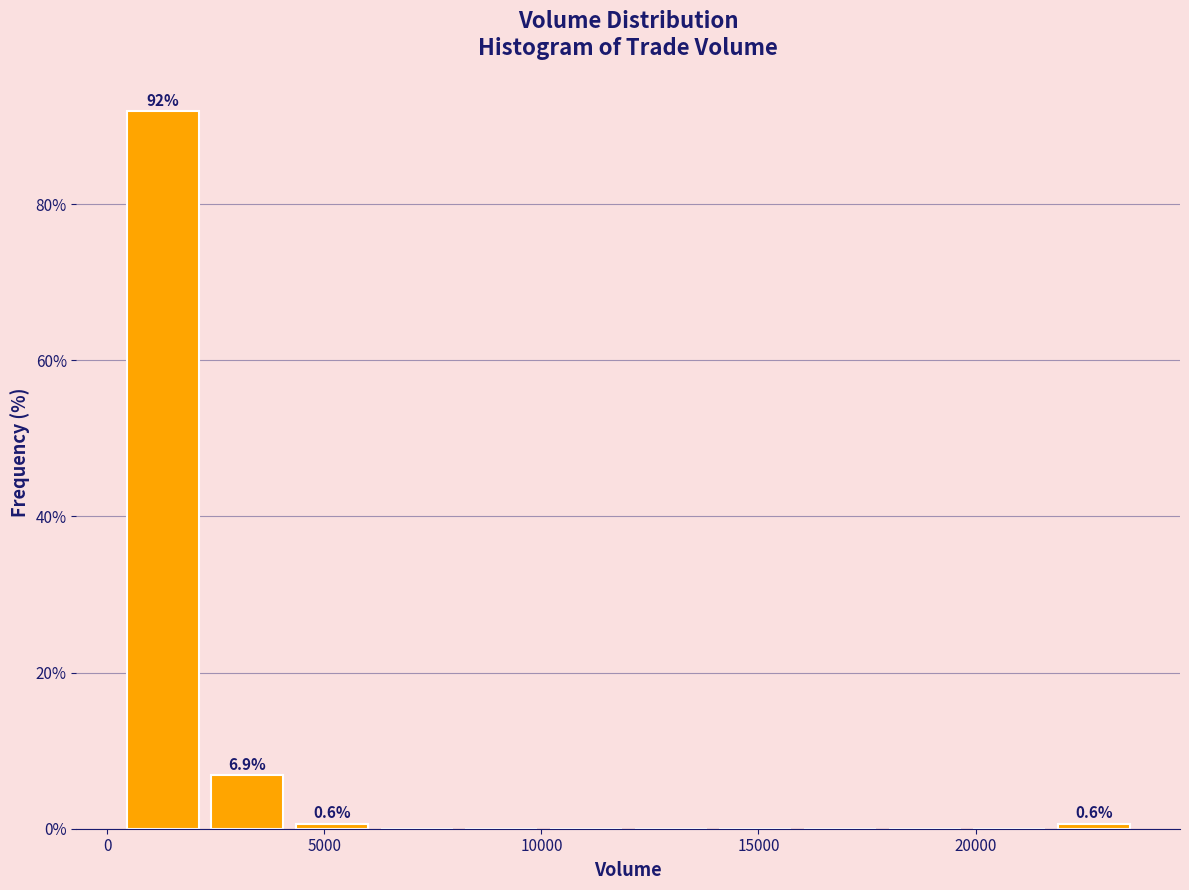

Around what value on the x-axis is the tallest bar? Give the approximate position of its centre, as read against the axis.

1500